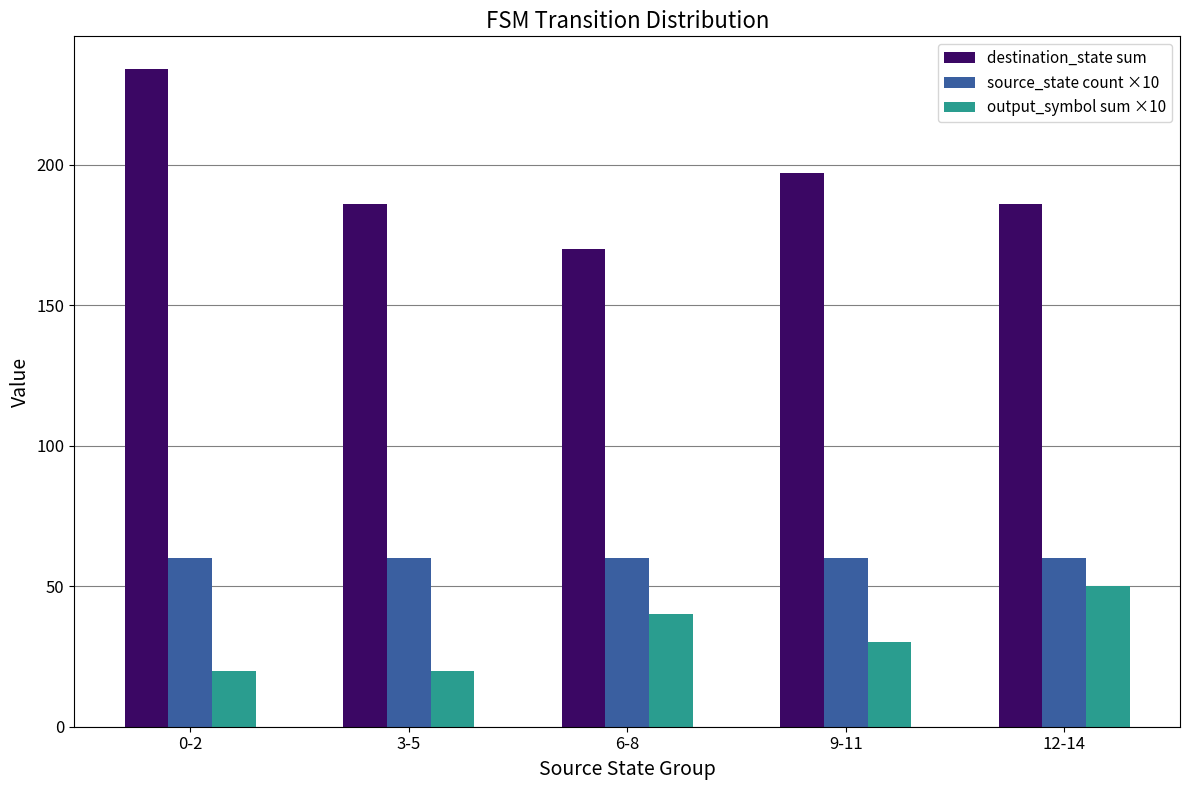

Which series changed the most between 0-2 and 3-5?

destination_state sum